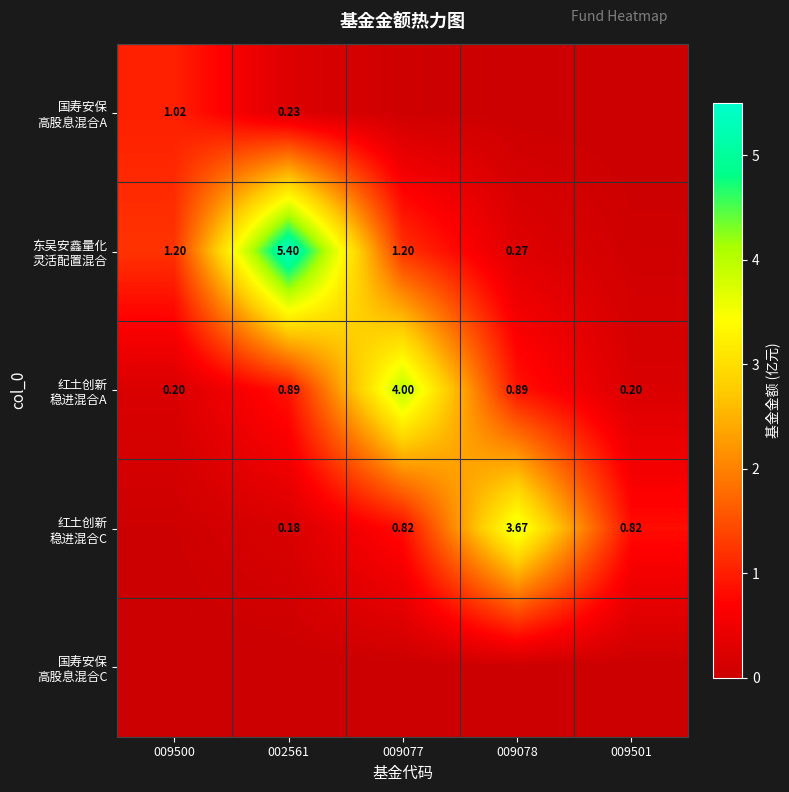

Which has a higher value, 009077 or 009078?

009077